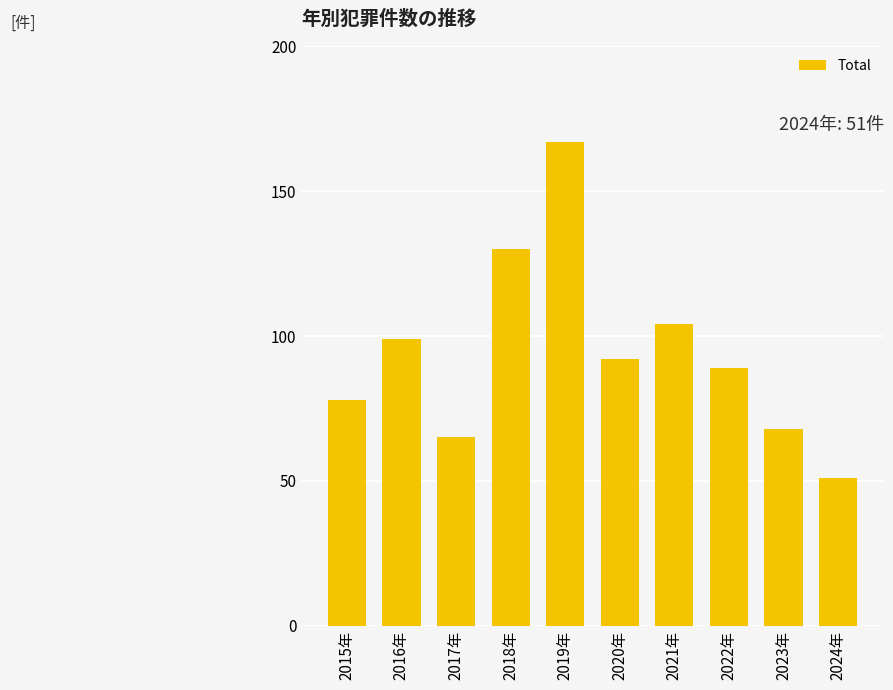

Count the number of categories in the chart.

10